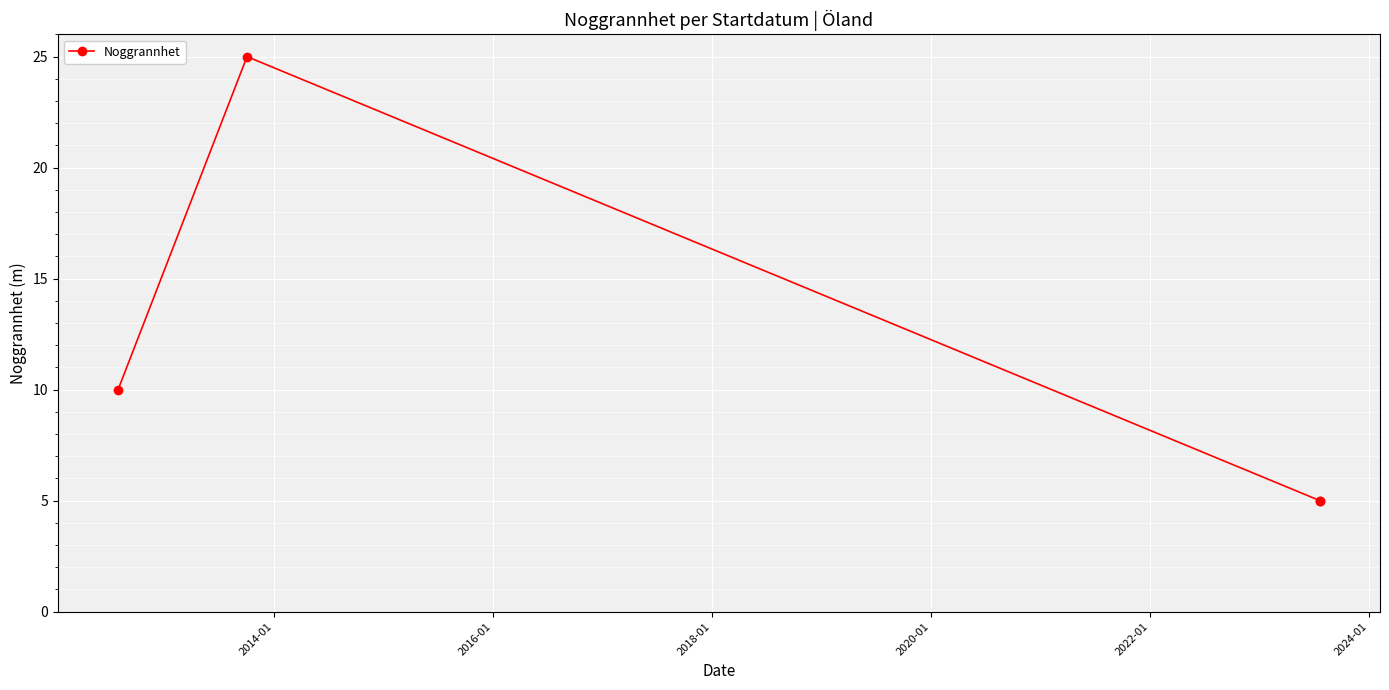

True or false: the data shows 2 at 2018-01.

False